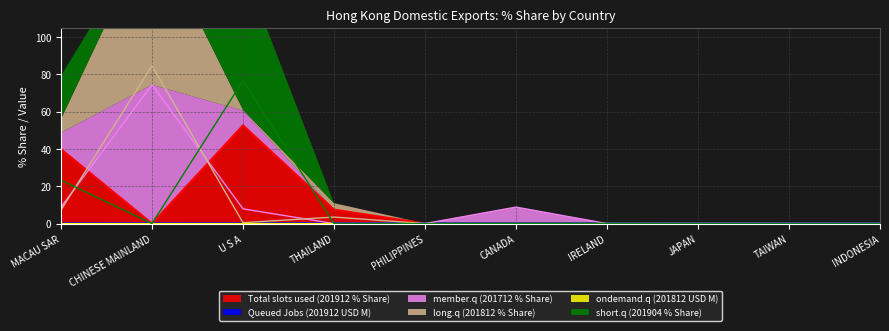

Rank the series by their maximum value, from highest to lowest.

long.q (201812 % Share), short.q (201904 % Share), member.q (201712 % Share), Total slots used (201912 % Share), ondemand.q (201812 USD M), Queued Jobs (201912 USD M)